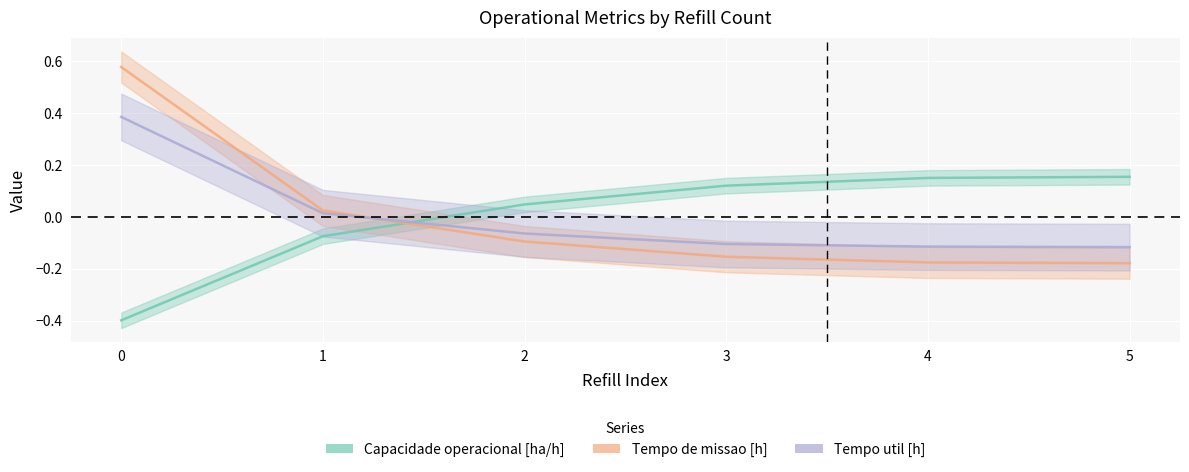

Which series has the largest total across all categories?

Capacidade operacional [ha/h]